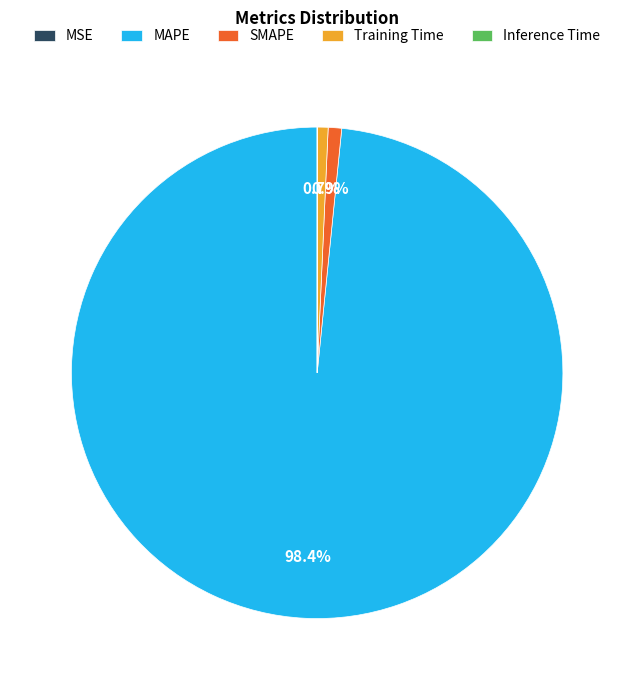

To the nearest percent, what is the difference between the Training Time and MAPE slice percentages?

98%